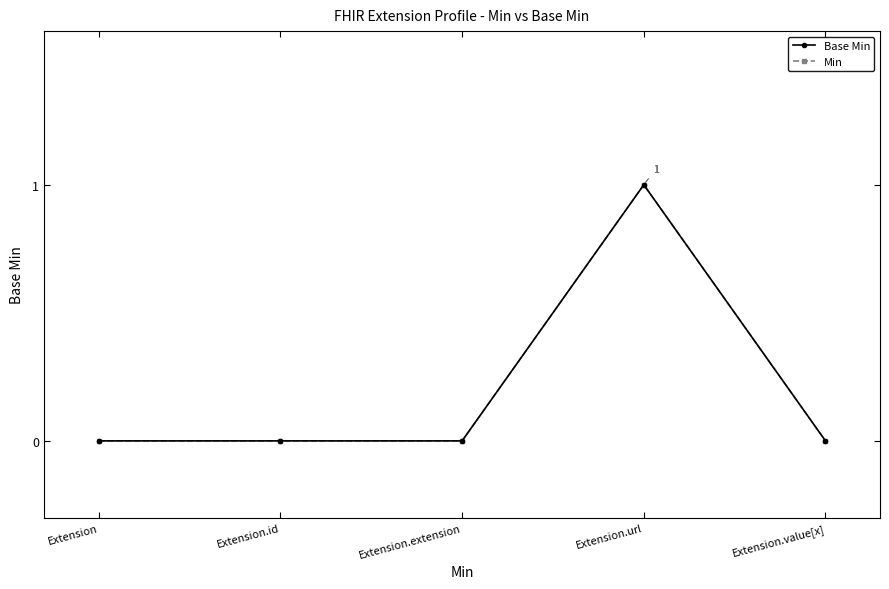

Does the chart have visible grid lines?

No